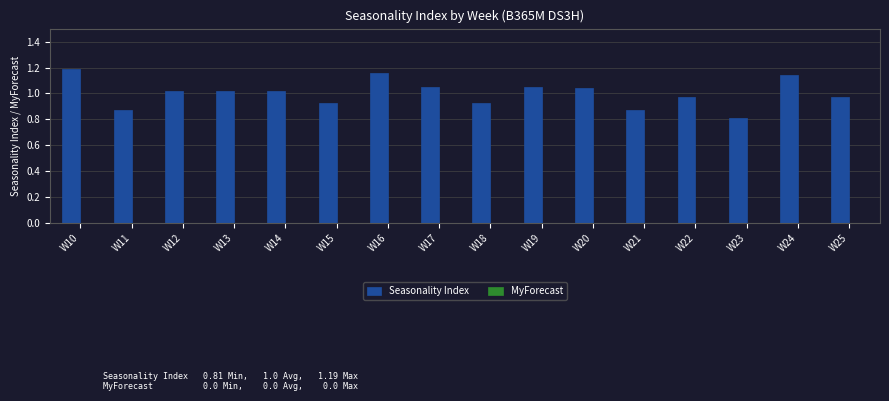

How many bars are there in total?

16